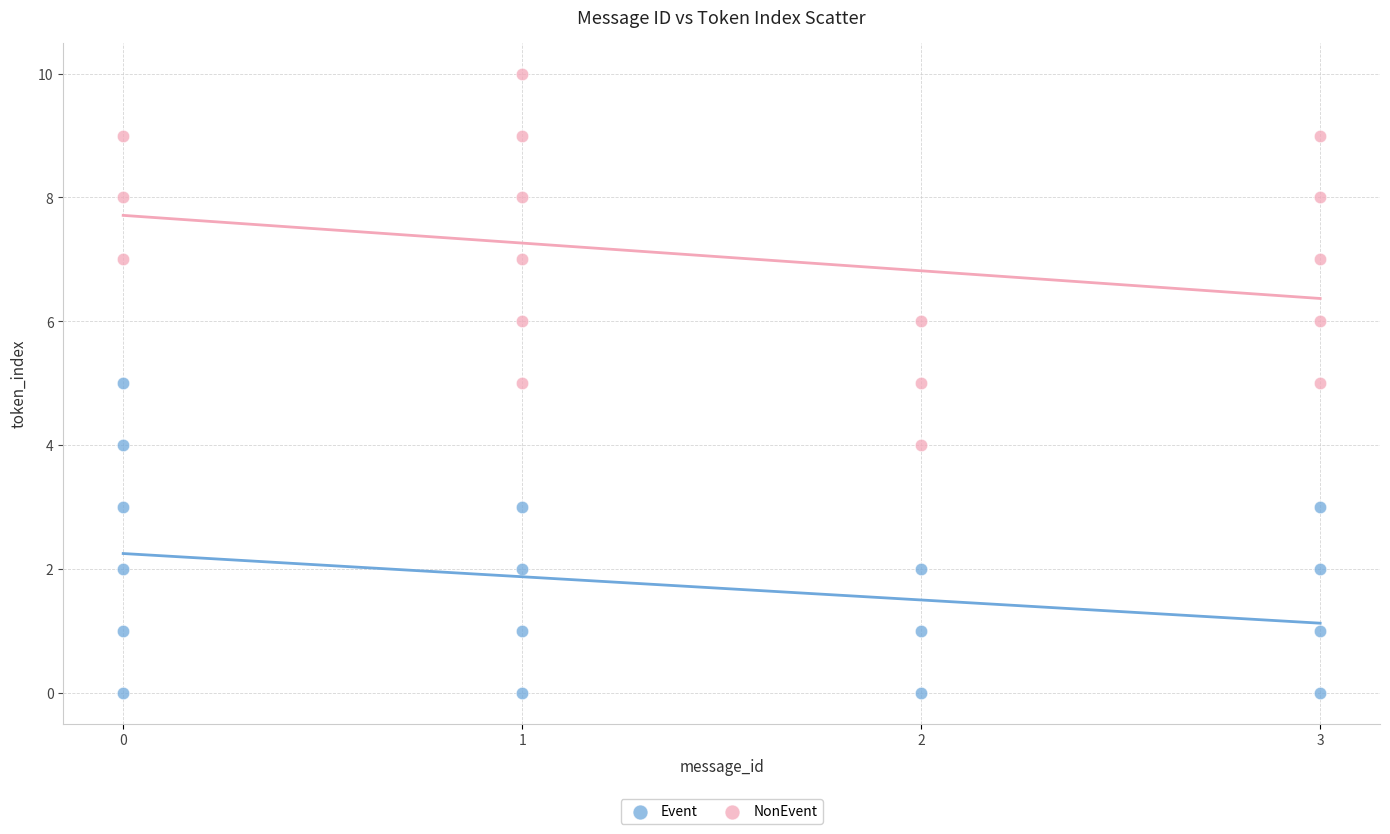

Which series contains the highest Y value?

NonEvent